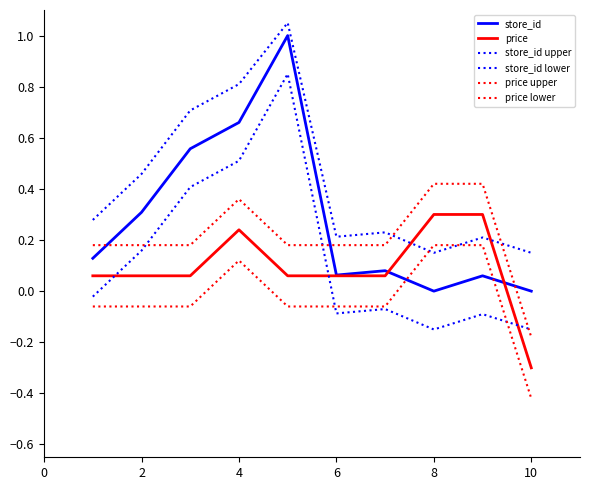

How many lines are shown in the chart?

6